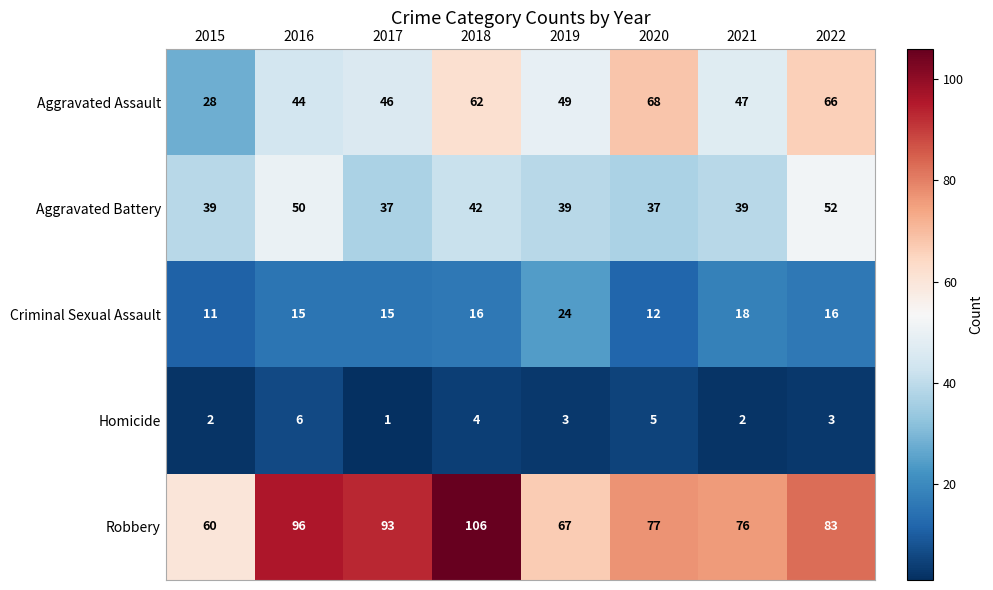

Which series has the largest total across all categories?

Robbery